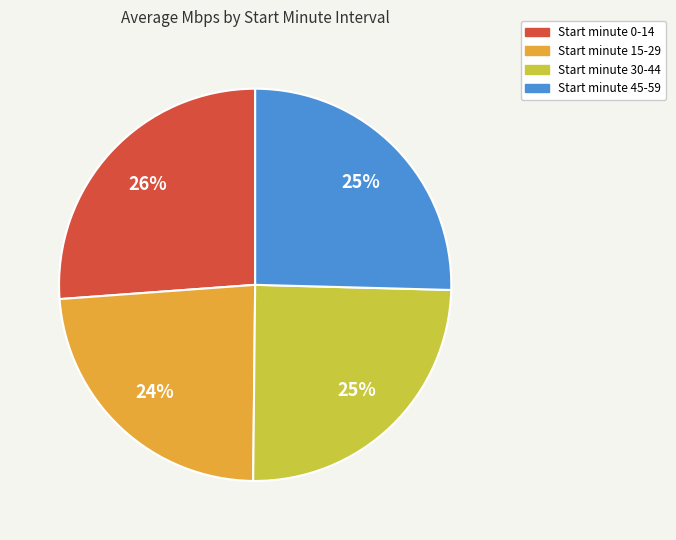

To the nearest percent, what is the difference between the largest and smallest slice percentages?

2%